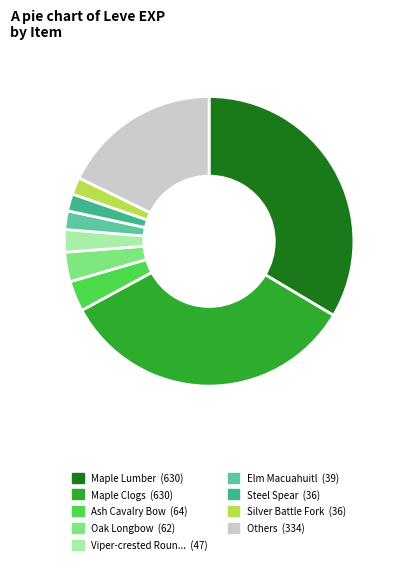

Is there any slice that represents more than half of the pie?

No